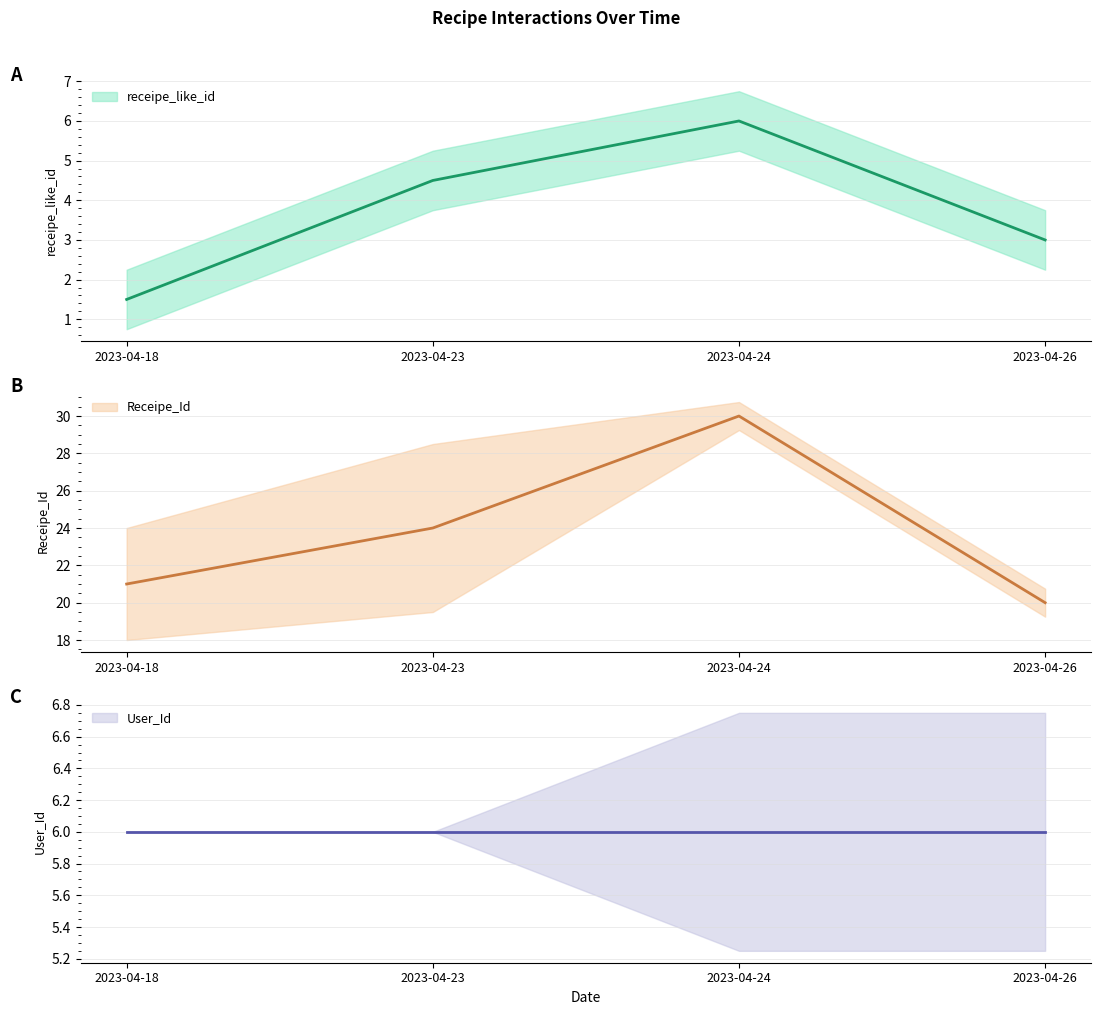

True or false: Receipe_Id has more than 1 points higher than both neighbors.

False